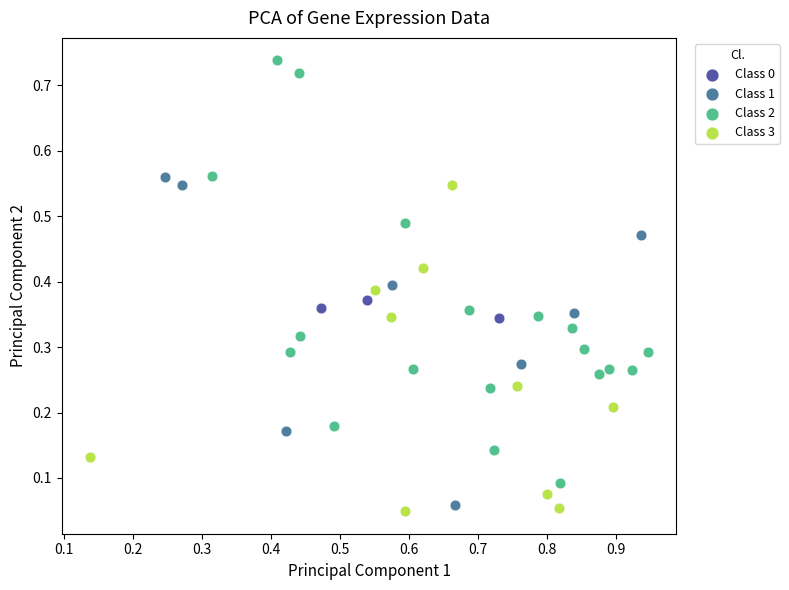

Which series has the widest spread of Y values?

Class 2